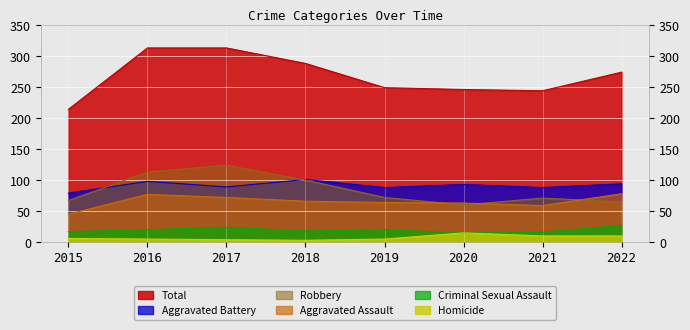

What is the spread (max minus min) of values at 2022?

264